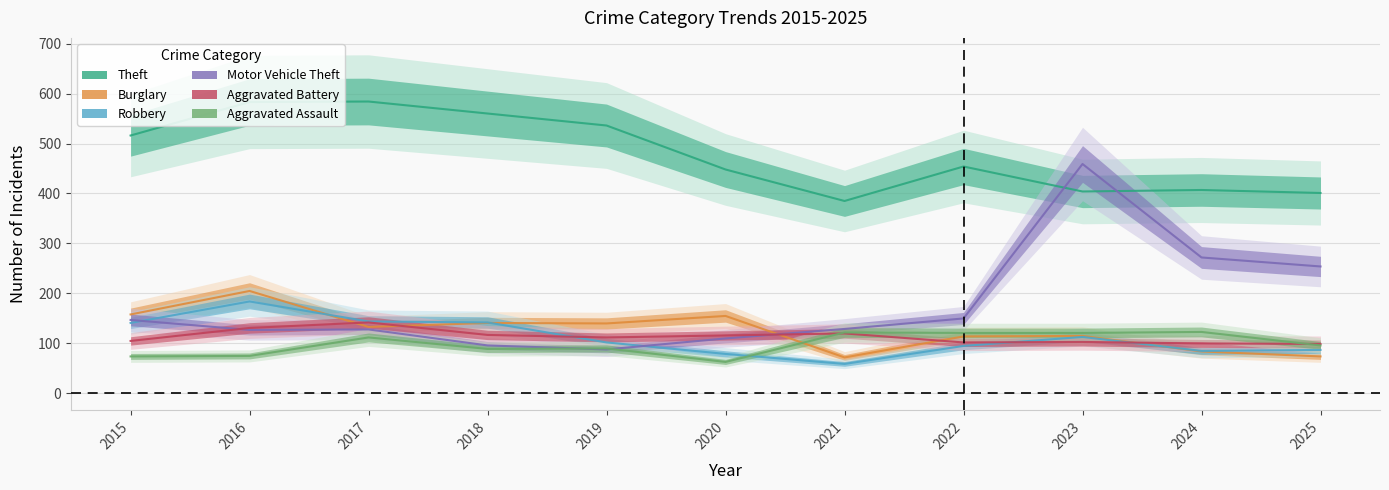

Which series has the widest spread of values?

Motor Vehicle Theft